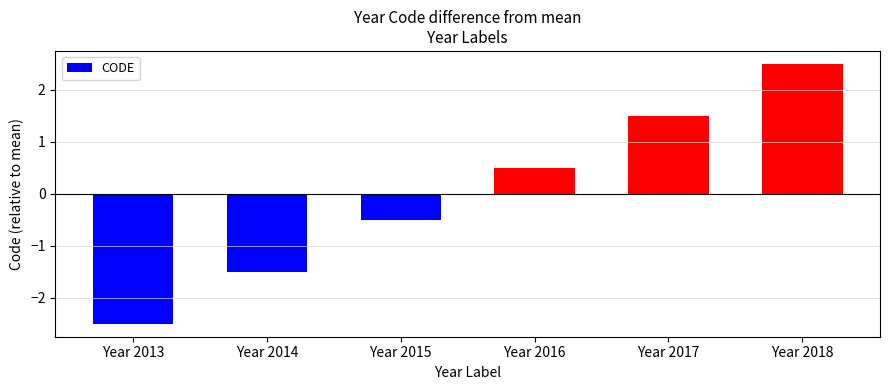

Reading left to right, extract all data points from this chart.

Year 2013=-2.5	Year 2014=-1.5	Year 2015=-0.5	Year 2016=0.5	Year 2017=1.5	Year 2018=2.5